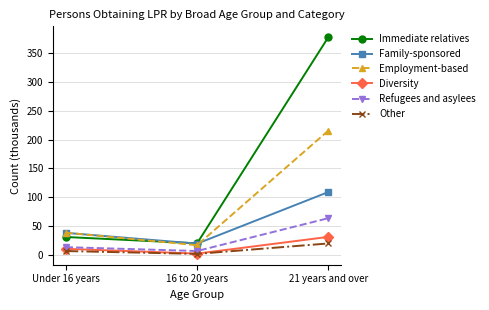

The value of Family-sponsored at Under 16 years is 67.1. True or false?

False